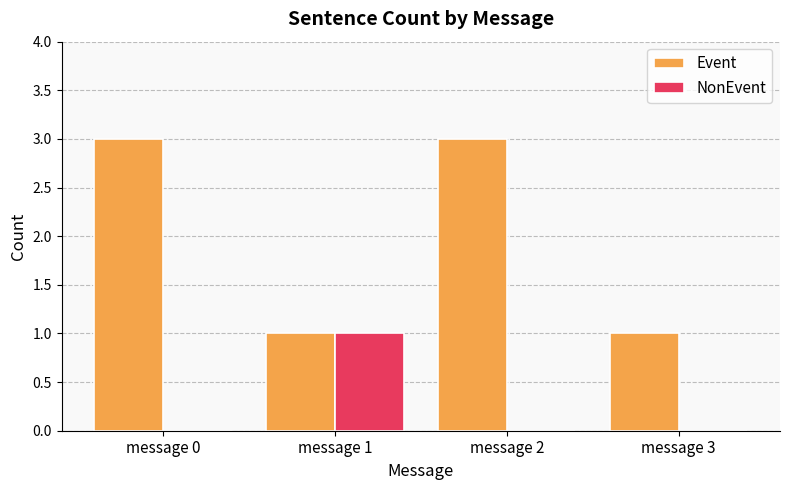

What is the highest value of the Event series?

3